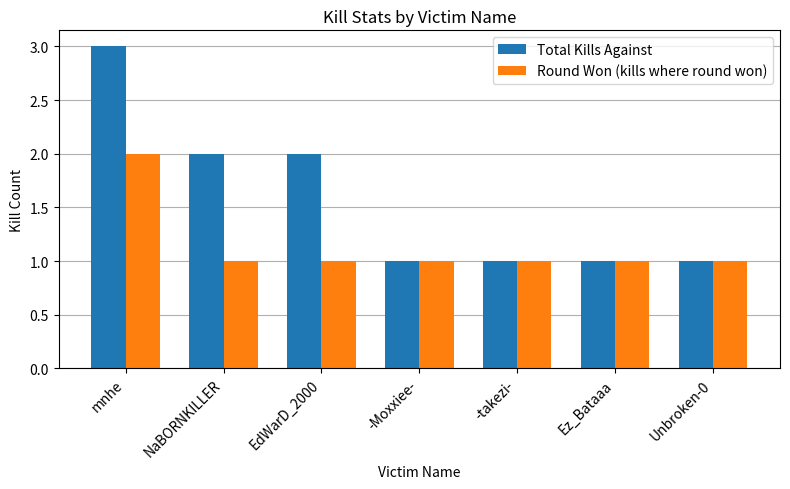

Which category has the highest value in the Total Kills Against series?

mnhe